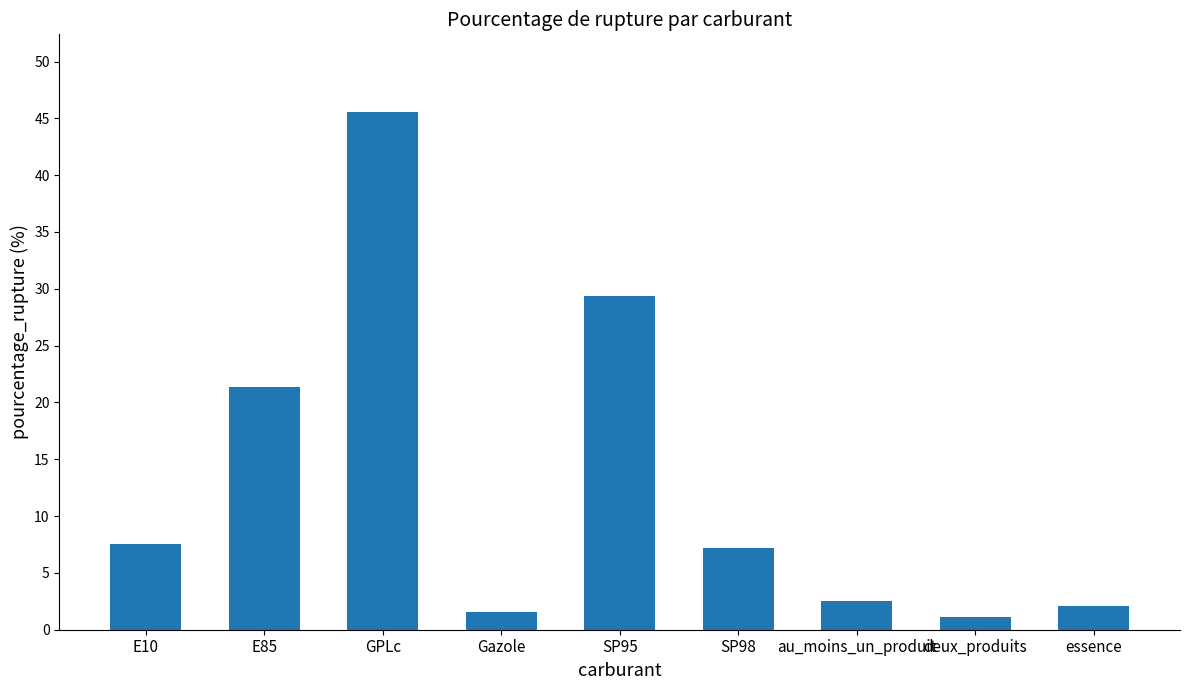

Is it true that the value at E10 is 7.5?

True